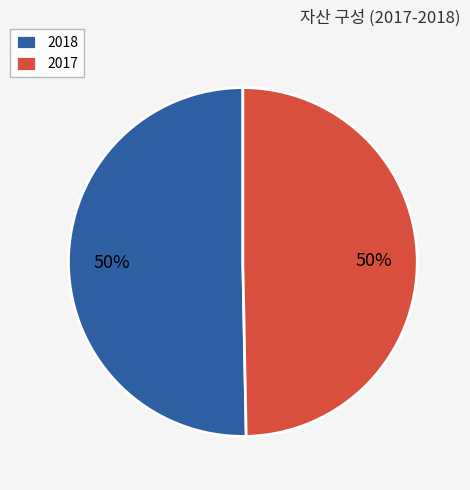

What percentage is the 2018 slice, to the nearest percent?

50%